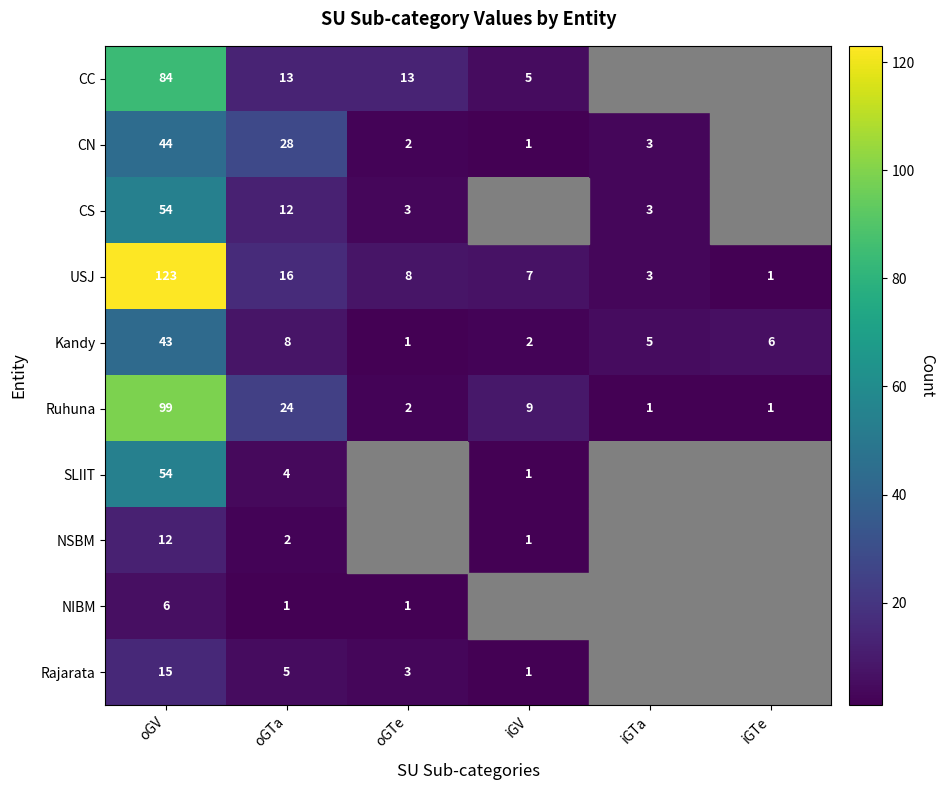

Where does the Kandy series first go above 6?

oGV